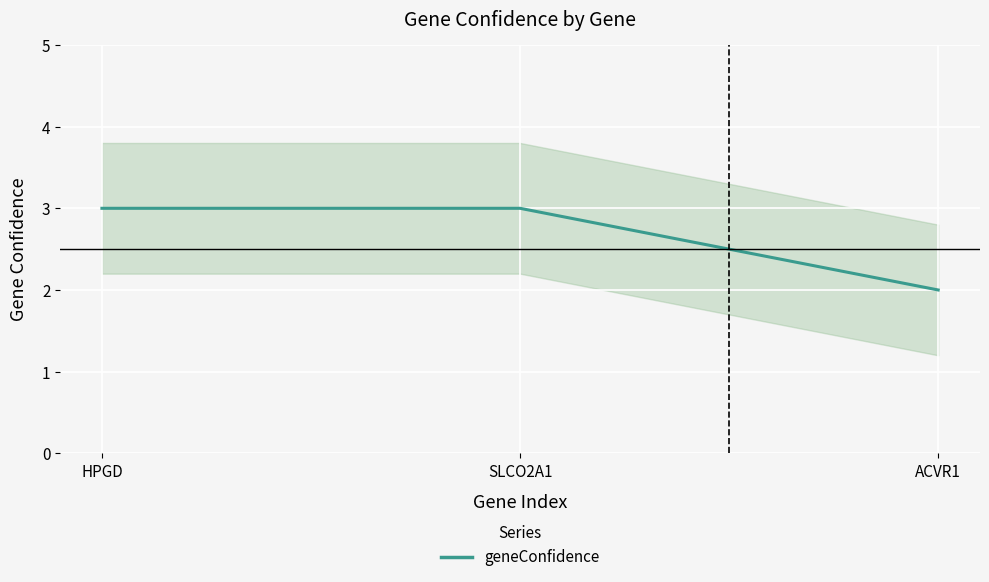

The value at HPGD is 3. True or false?

True